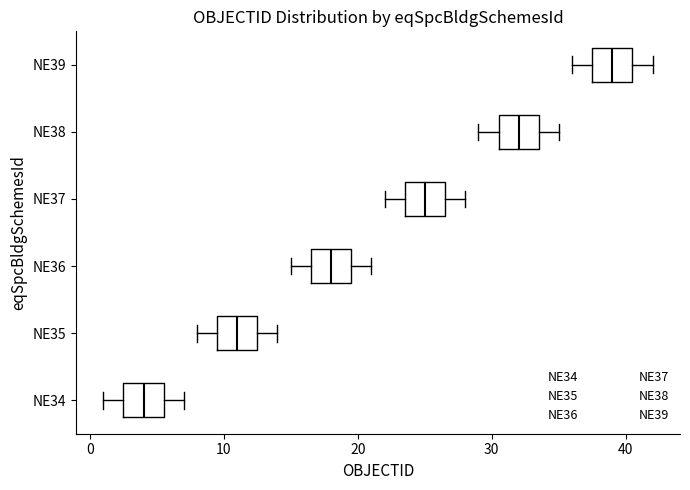

Reading bottom to top, read every box against the x-axis: the position of its median line, the range the box covers, and the ends of its whiskers. The values are not printed on the chart, so give them approximately, as read against the axis.

NE34: median 4, box 3 to 6, whiskers 1 to 7
NE35: median 11, box 10 to 13, whiskers 8 to 14
NE36: median 18, box 17 to 20, whiskers 15 to 21
NE37: median 25, box 24 to 27, whiskers 22 to 28
NE38: median 32, box 31 to 34, whiskers 29 to 35
NE39: median 39, box 38 to 41, whiskers 36 to 42